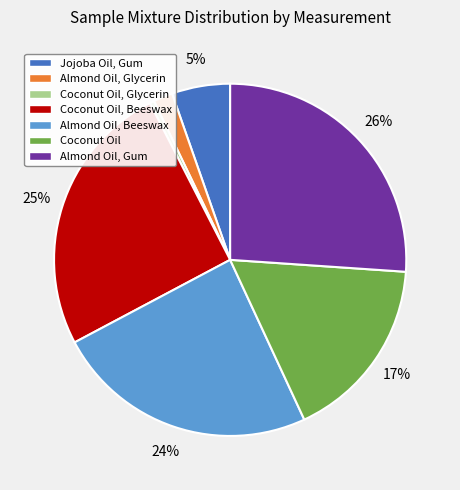

Is the sum of Almond Oil, Beeswax and Almond Oil, Glycerin greater than half?

No